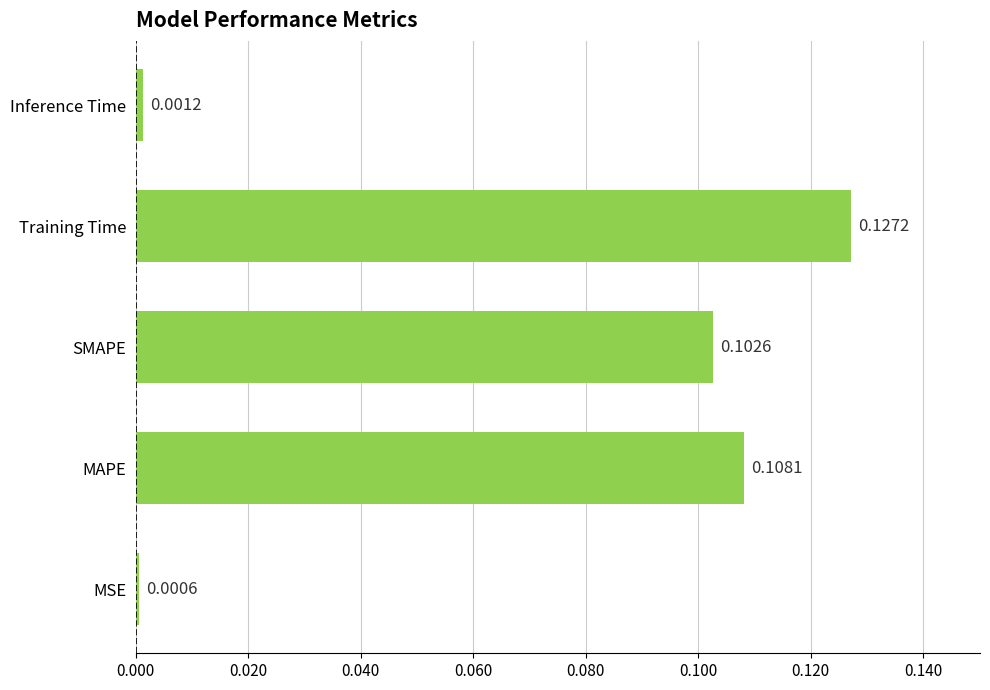

Which has a higher value, Inference Time or MAPE?

MAPE